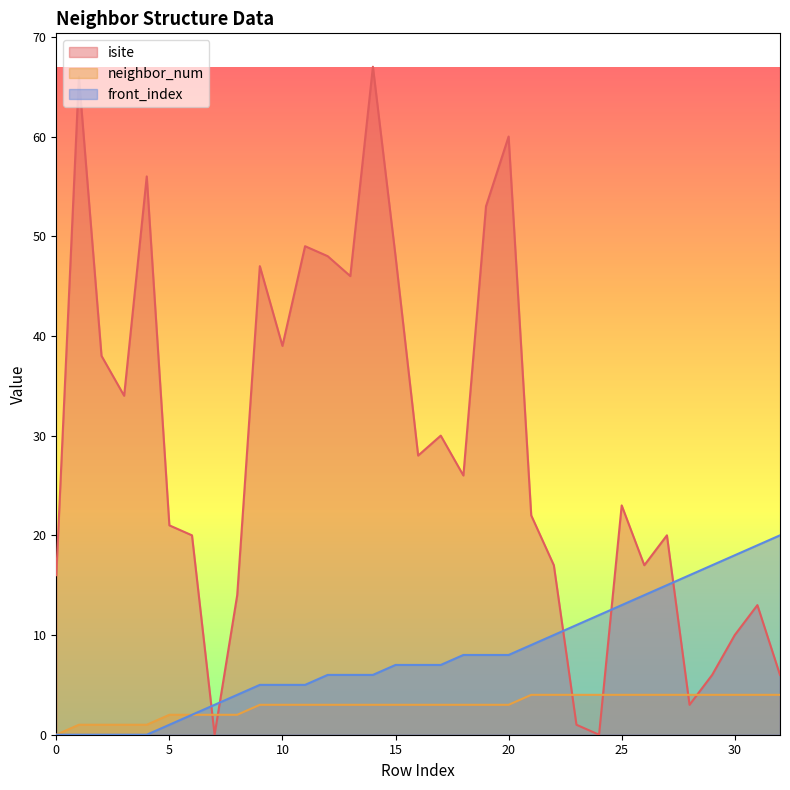

How many data points in neighbor_num are less than 3?

9